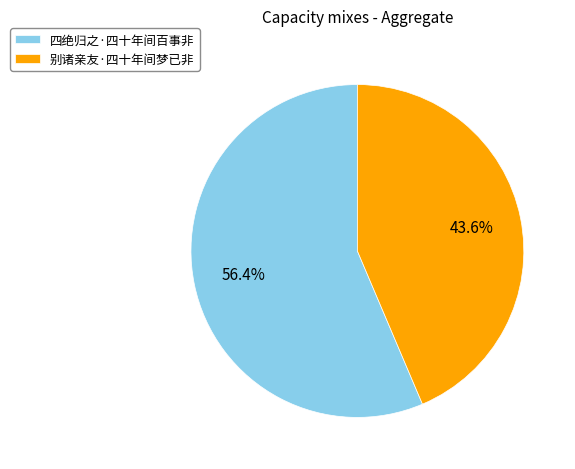

The 别诸亲友·四十年间梦已非 slice represents 32% of the pie. True or false?

False